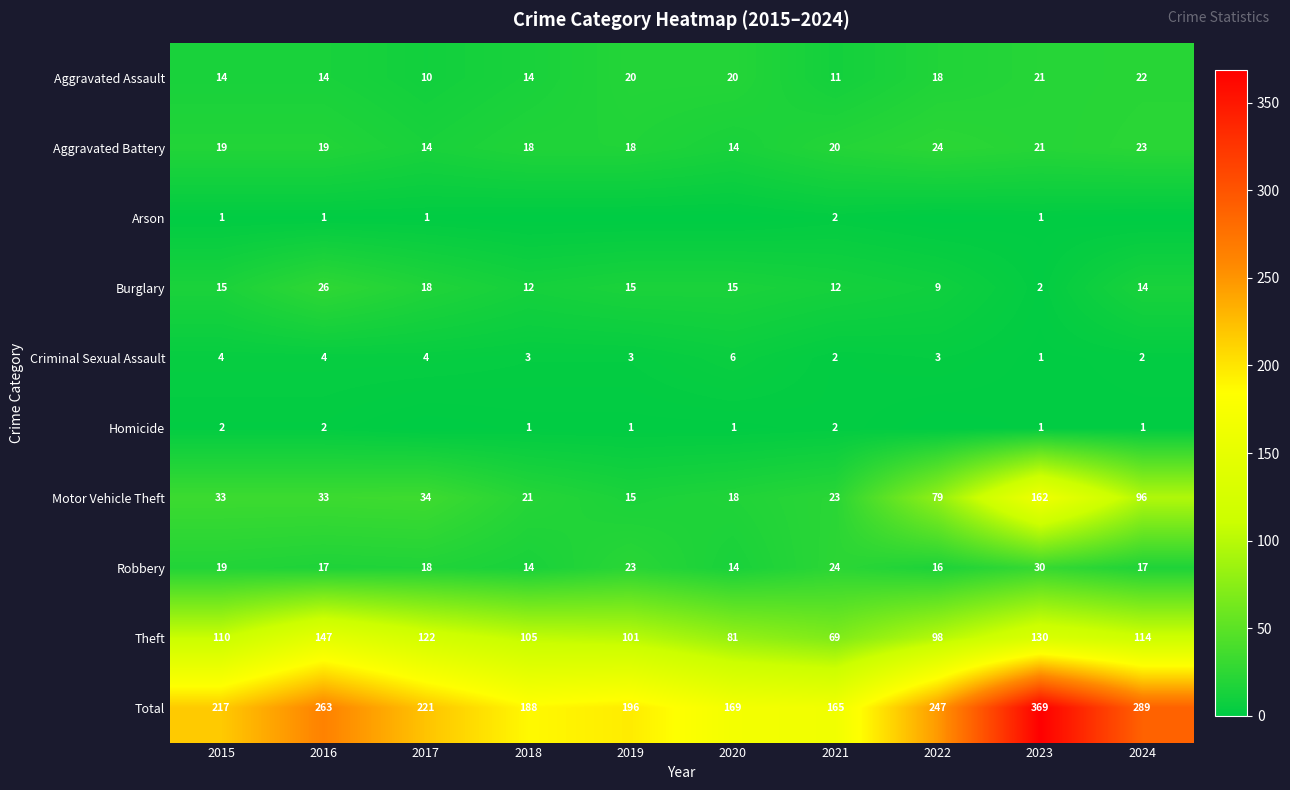

At which label does Aggravated Battery reach its peak?

2022